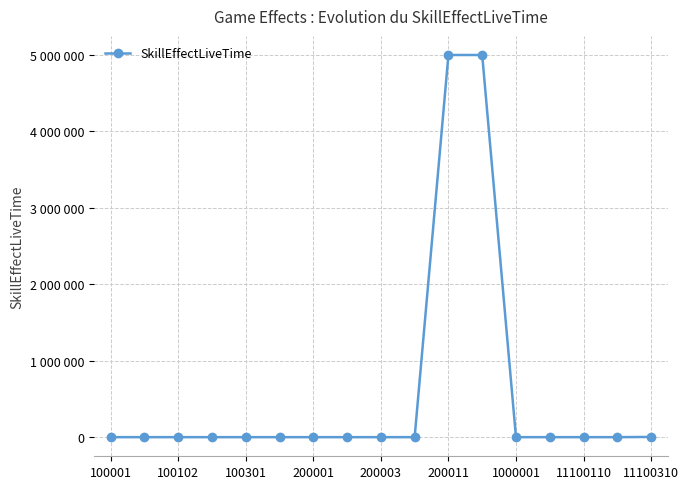

Is this an area chart (filled region under the line)?

No